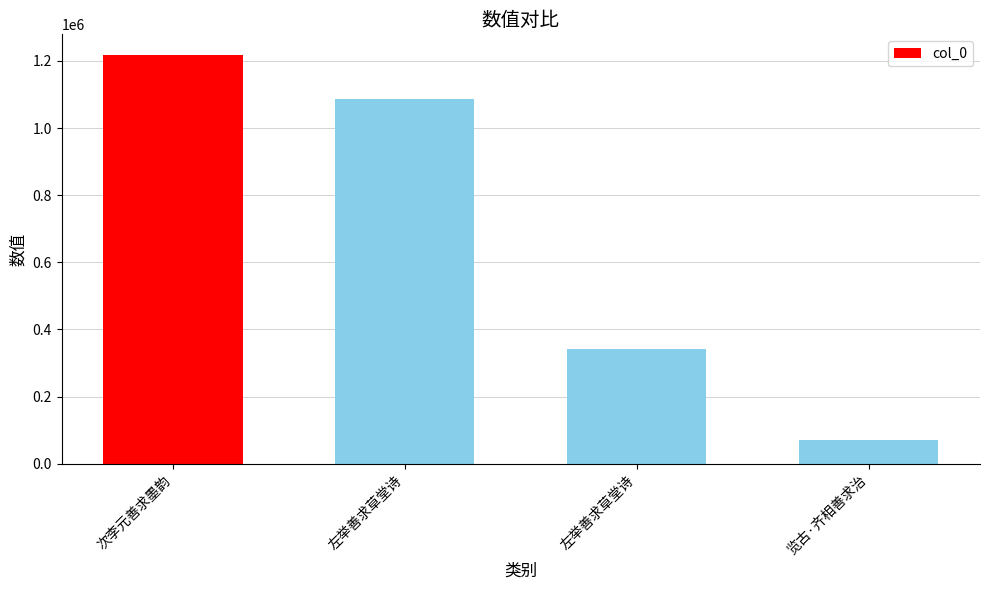

Is it true that the value at 次李元善求墨韵 is 1218489?

True